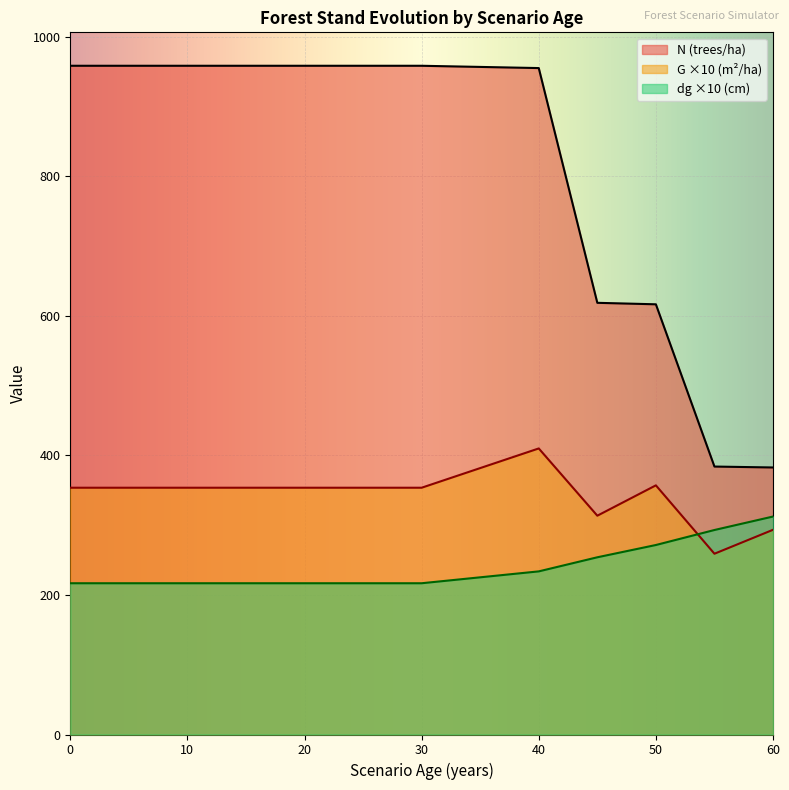

What are all the series names shown in the legend?

N (trees/ha), G ×10 (m²/ha), dg ×10 (cm)